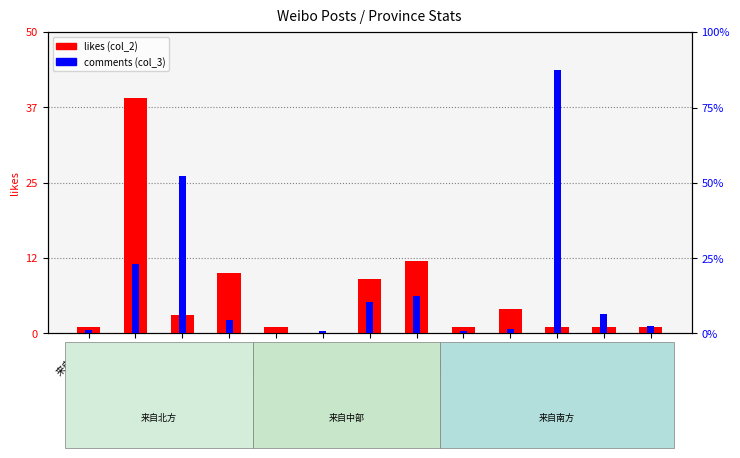

Which series has the largest range (max minus min)?

comments